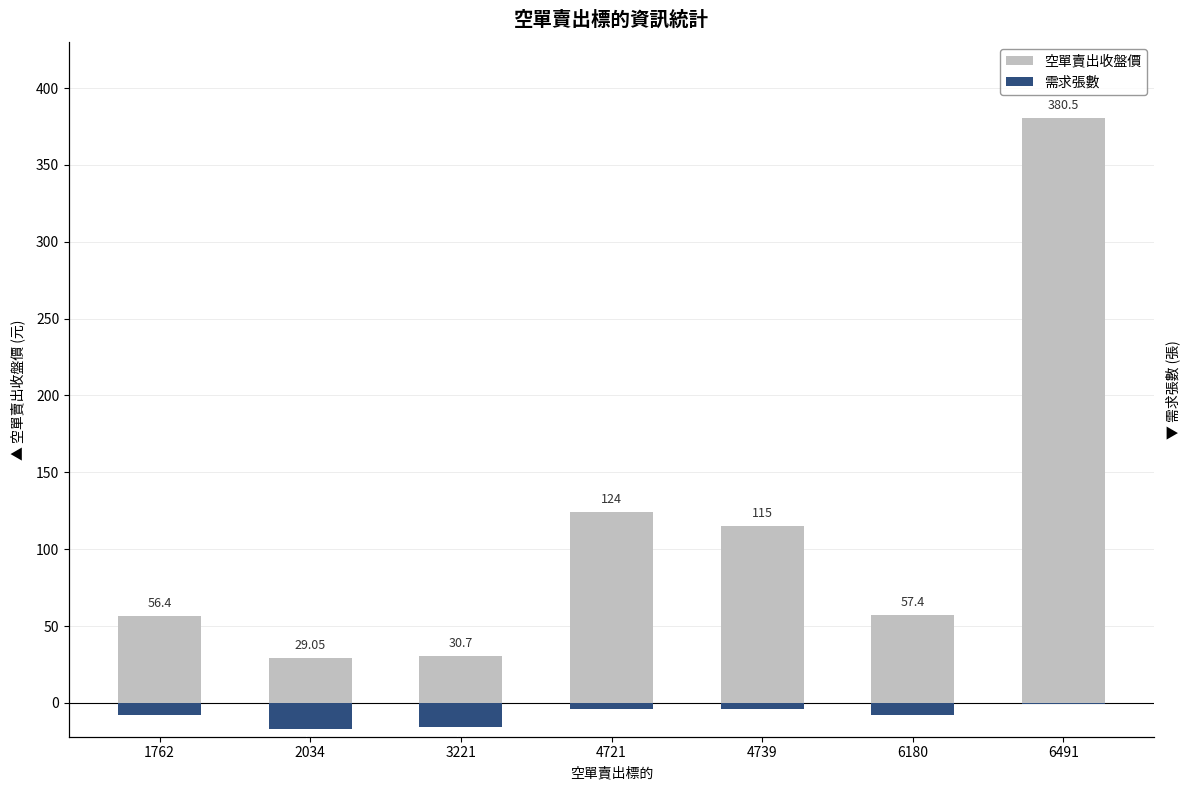

At which label does 空單賣出收盤價 reach its peak?

6491